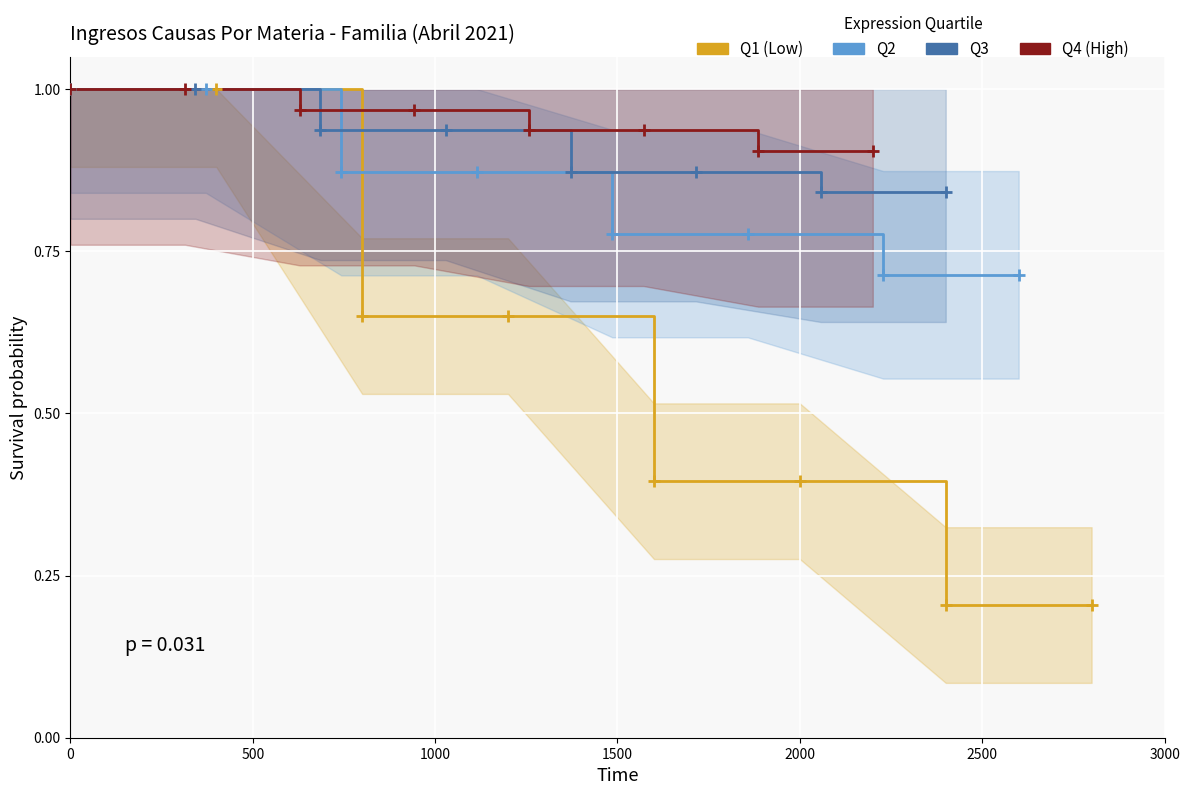

True or false: Q1 (Vulneración/Violencia) and Q2 (Alimentos/Divorcio) intersect in this chart.

False